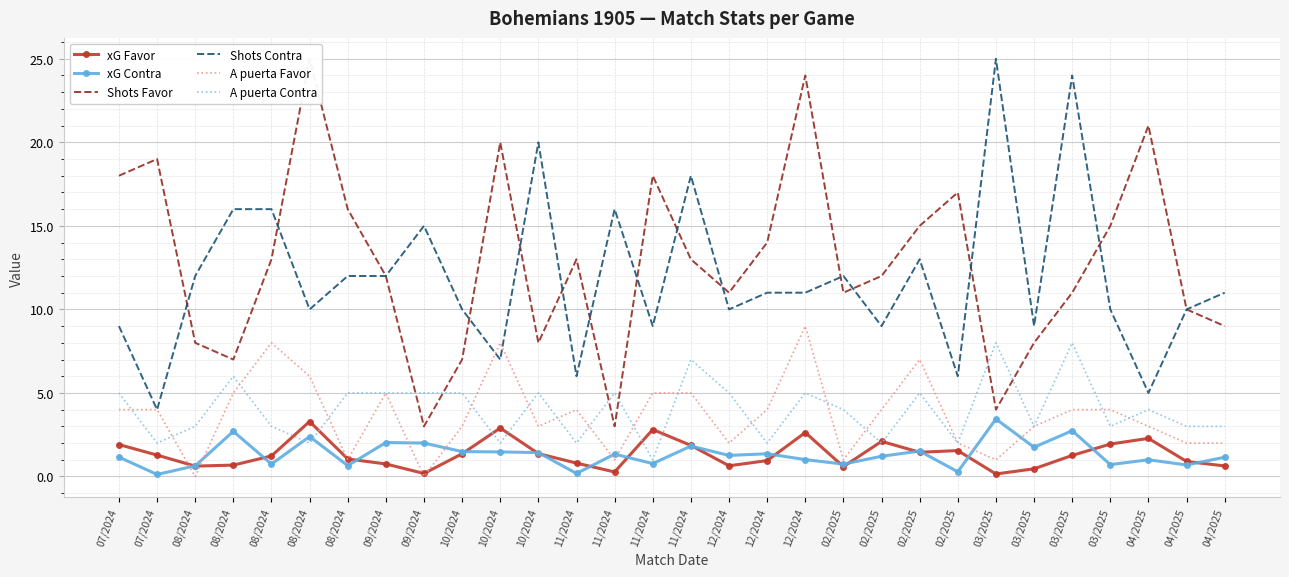

The value of A puerta Contra at 12/2024 is 6.8. True or false?

False